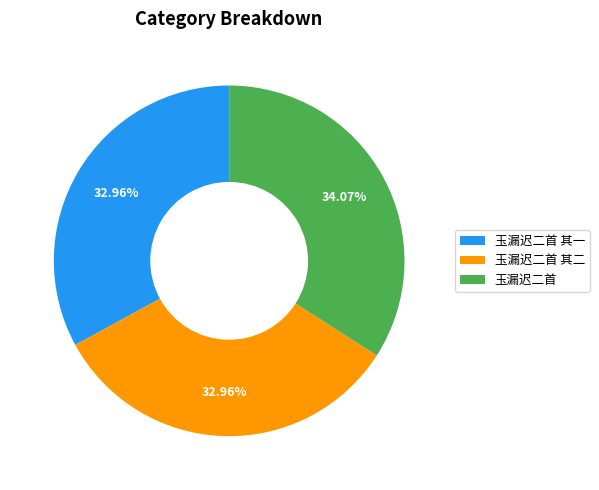

Is there a majority slice in this chart?

No